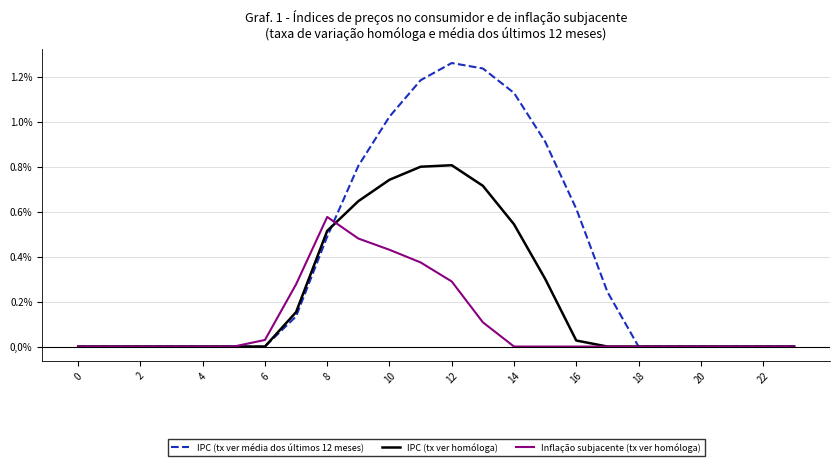

Which series has the widest spread of values?

IPC (tx ver média dos últimos 12 meses)